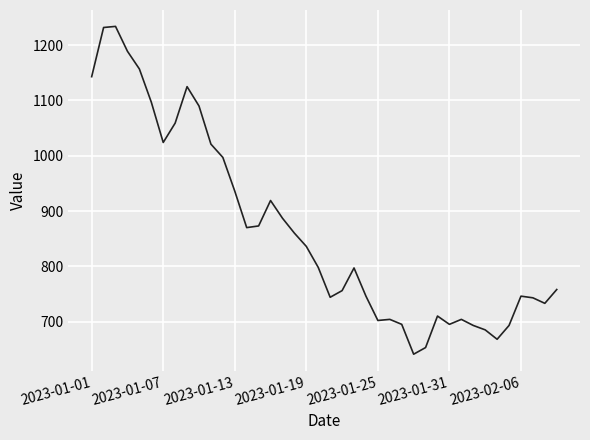

What is the maximum value shown in the chart?

1234